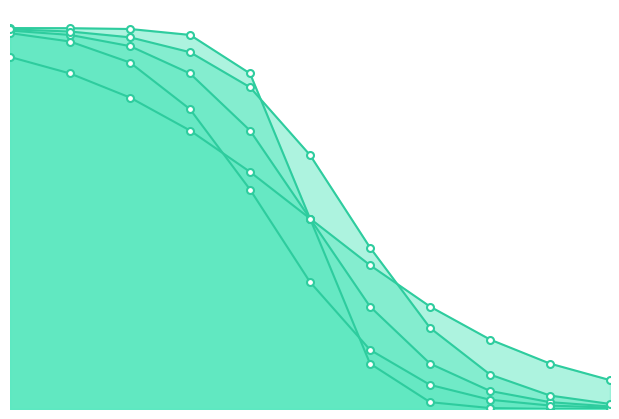

Reading left to right, extract all data points from this chart.

f(x) when a = 1, b = 2: -5=1.0	-4=1.0	-3=1.0	-2=1.0	-1=0.9	0=0.5	1=0.1	2=0.0	3=0.0	4=0.0	5=0.0
f(x) when a = 1, b = 1: -5=1.0	-4=1.0	-3=1.0	-2=0.9	-1=0.7	0=0.5	1=0.3	2=0.1	3=0.0	4=0.0	5=0.0
f(x) when a = 1, b = 0.5: -5=0.9	-4=0.9	-3=0.8	-2=0.7	-1=0.6	0=0.5	1=0.4	2=0.3	3=0.2	4=0.1	5=0.1
f(x) when a = 2, b = 1: -5=1.0	-4=1.0	-3=0.9	-2=0.8	-1=0.6	0=0.3	1=0.2	2=0.1	3=0.0	4=0.0	5=0.0
f(x) when a = 0.5, b = 1: -5=1.0	-4=1.0	-3=1.0	-2=0.9	-1=0.8	0=0.7	1=0.4	2=0.2	3=0.1	4=0.0	5=0.0